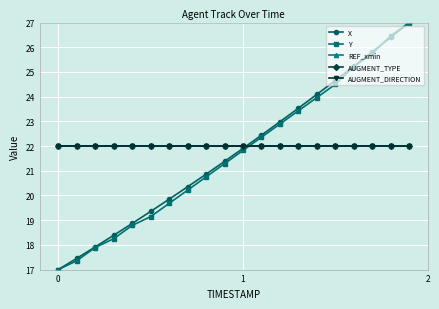

How many lines are shown in the chart?

5